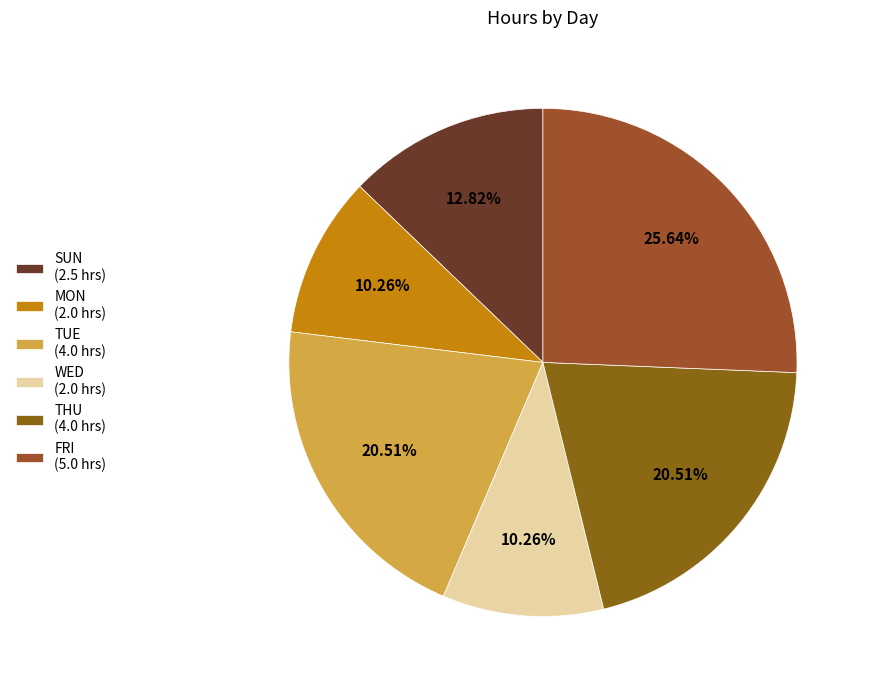

Is there a majority slice in this chart?

No